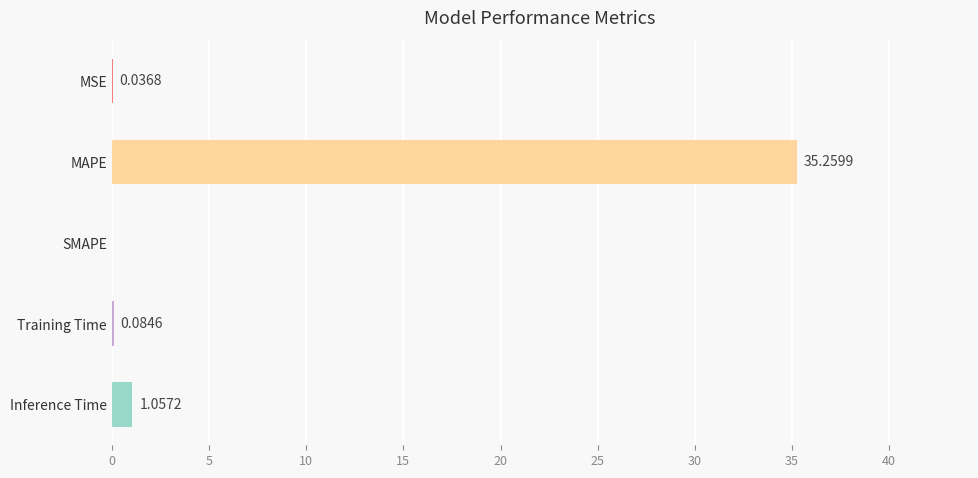

What is the change in value from MAPE to SMAPE?

-35.3